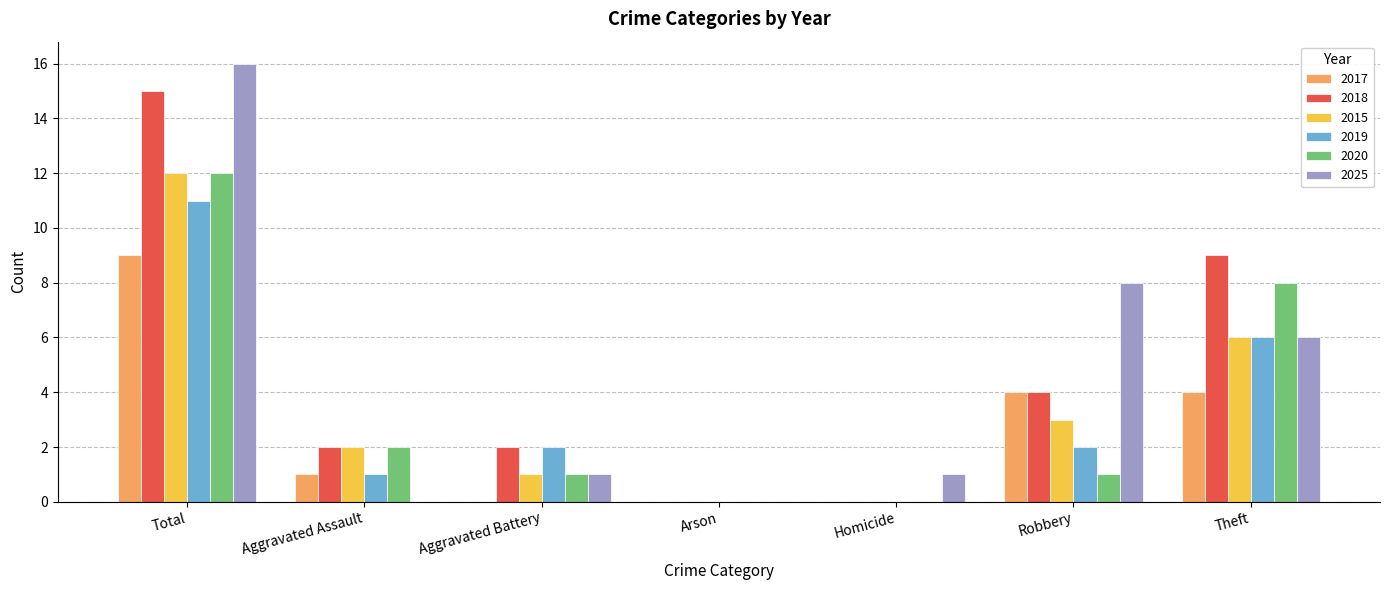

What is the maximum value shown in the chart?

16